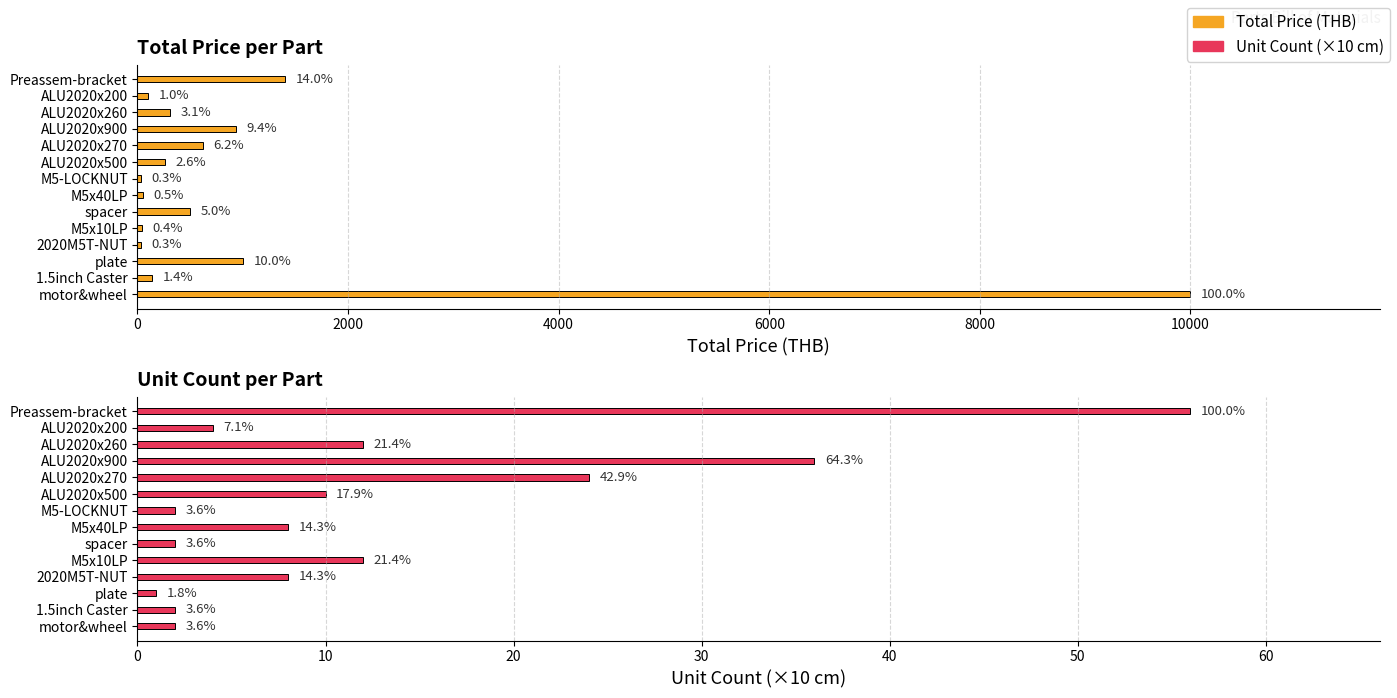

Reading left to right, what are all the values shown in this chart?

Total Price (THB): 10000	140	1000	32	42	500	48	30	260	624	936	312	104	1400
Unit Count (×10cm): 2	2	1	8	12	2	8	2	10	24	36	12	4	56